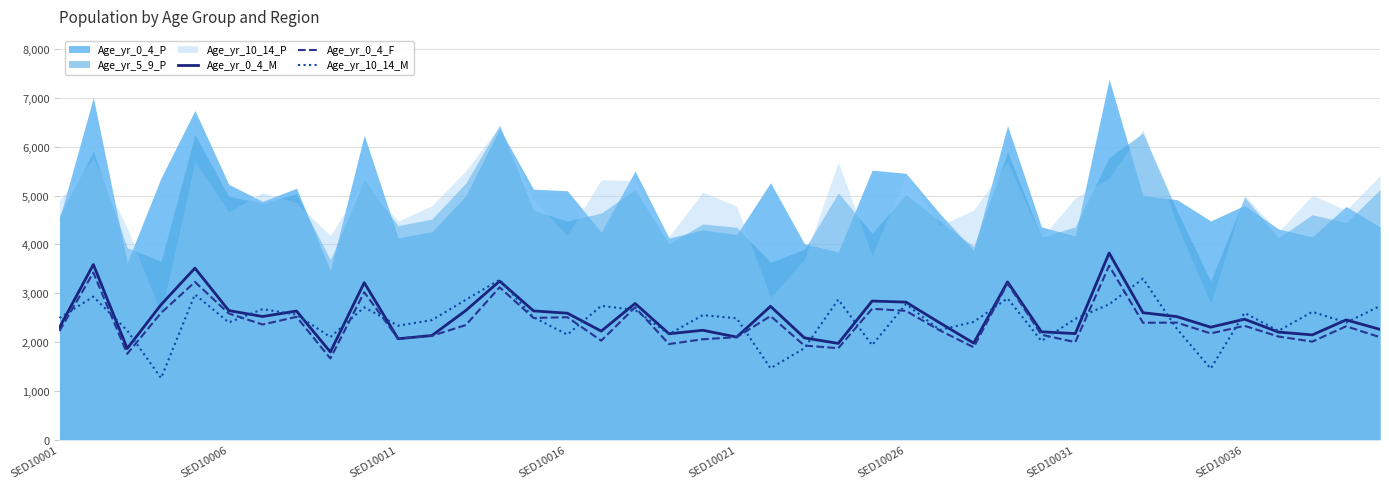

In Age_yr_10_14_M, how many points are lower than both neighbors (excluding endpoints)?

13